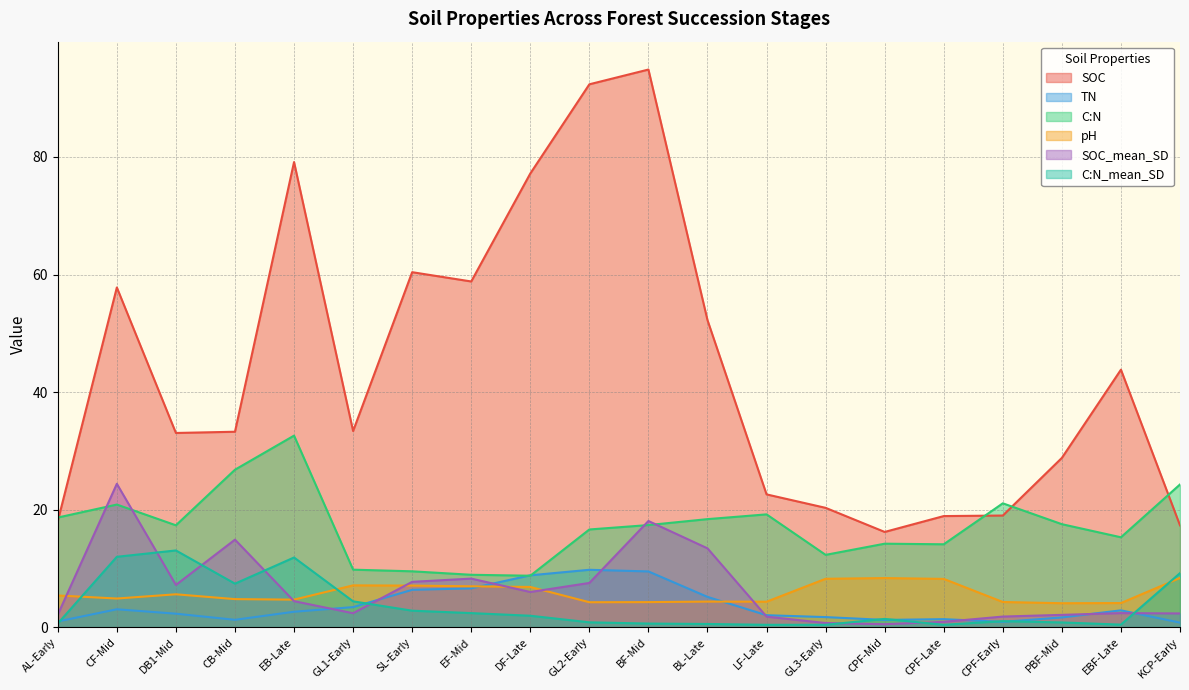

Does the chart have visible grid lines?

Yes